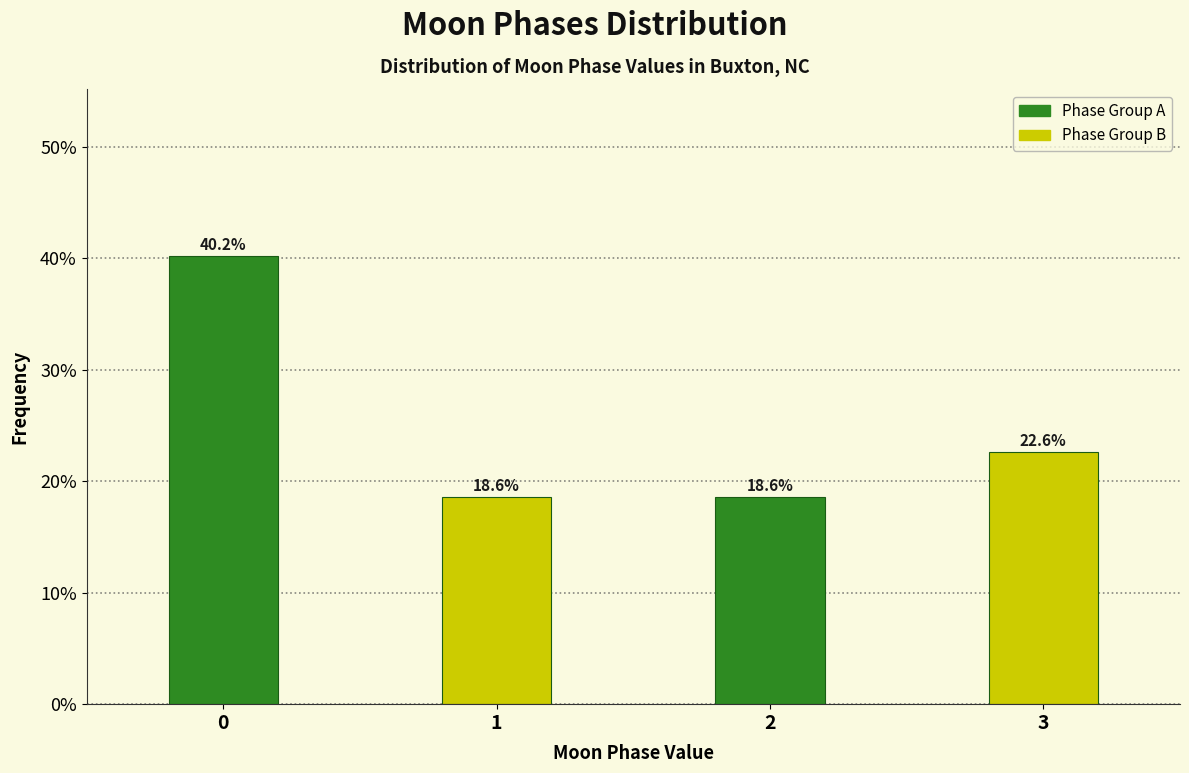

Reading right to left, what are all the values shown in this chart?

22.6	18.6	18.6	40.2